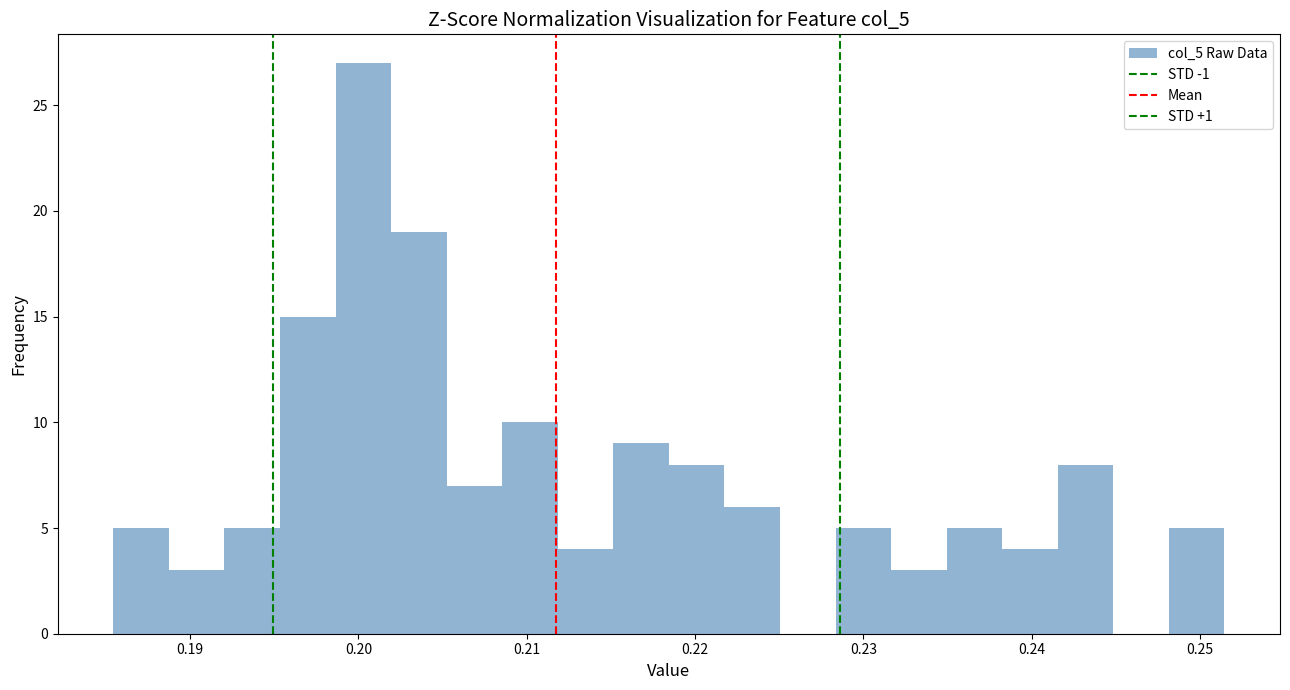

Around what value on the x-axis is the tallest bar? Give the approximate position of its centre, as read against the axis.

0.200